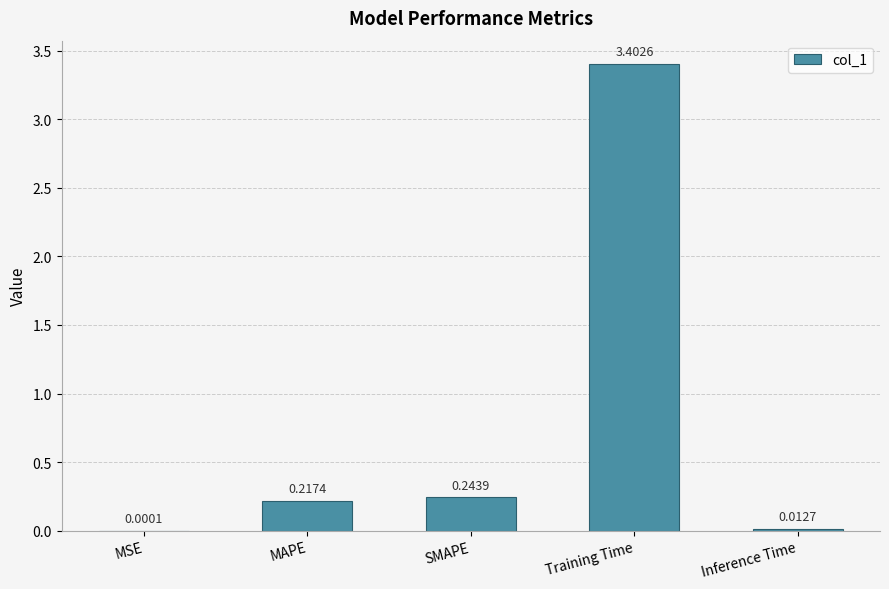

What is the change in value from MSE to SMAPE?

+0.2